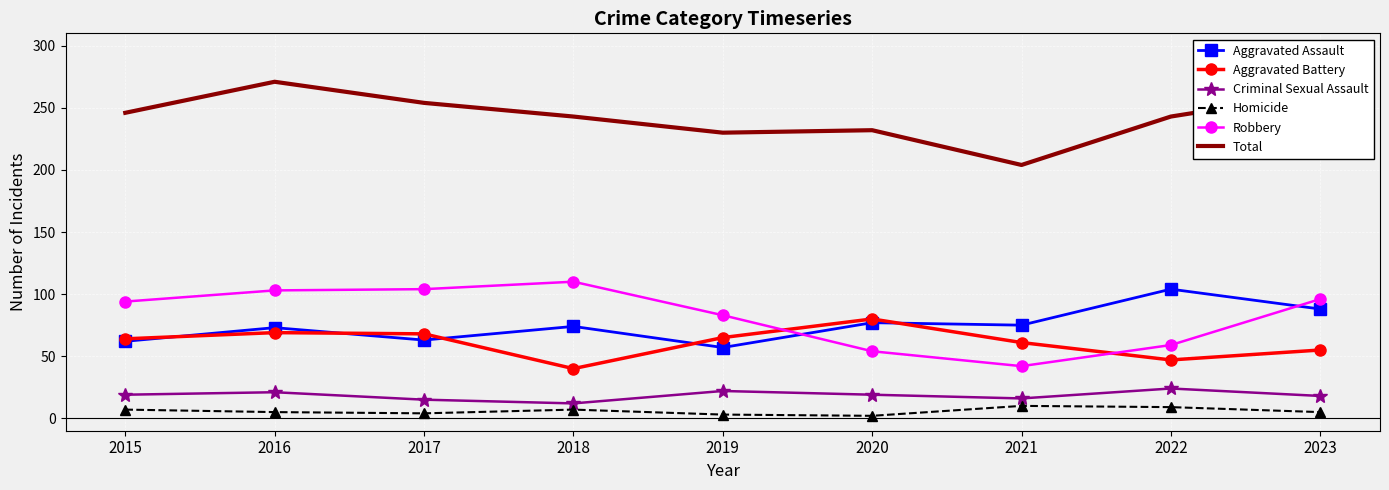

True or false: Robbery has a value of 19 at 2020.

False